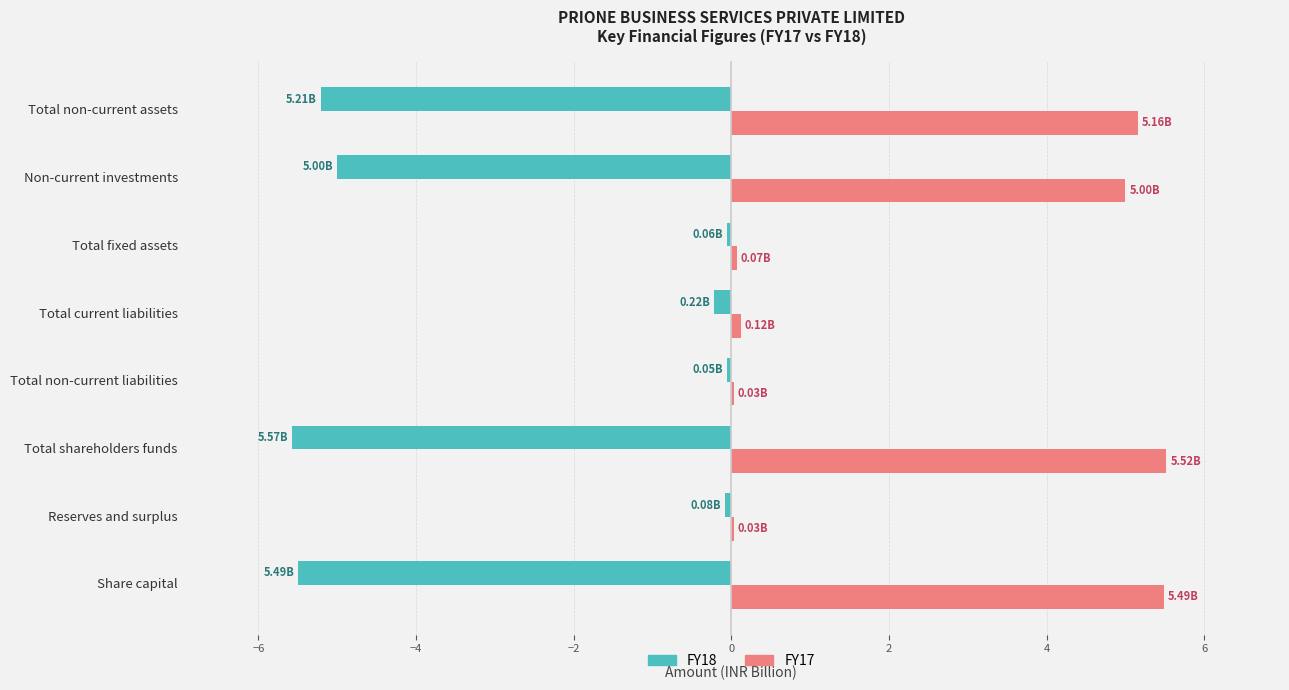

Which series has the largest total across all categories?

FY17